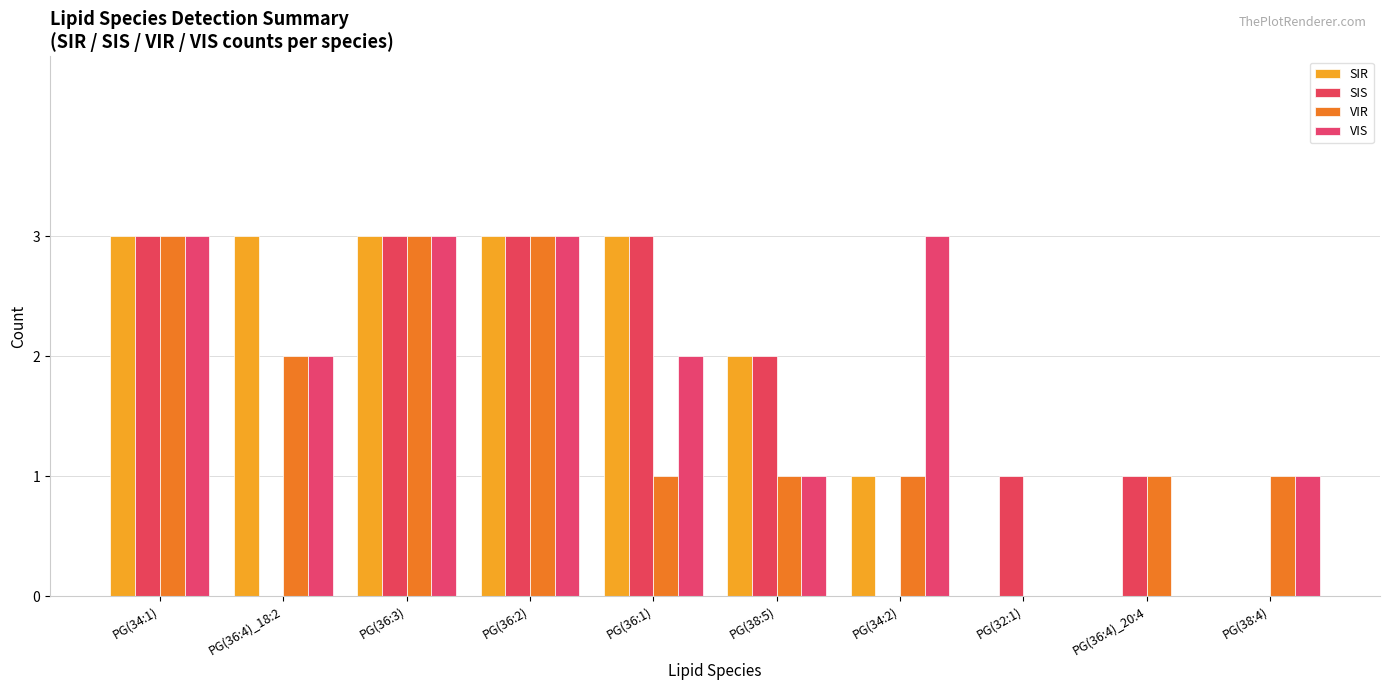

What position from the left is PG(38:4)?

10